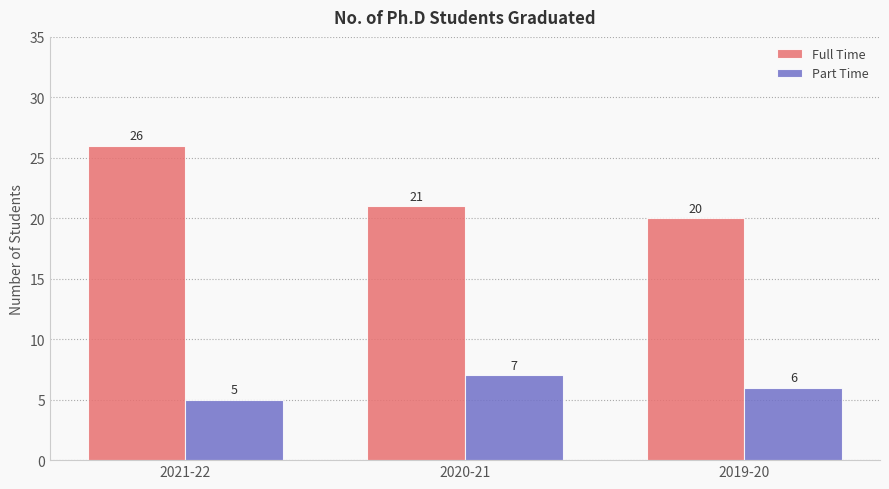

What is the label of the 1st bar from the right?

2019-20